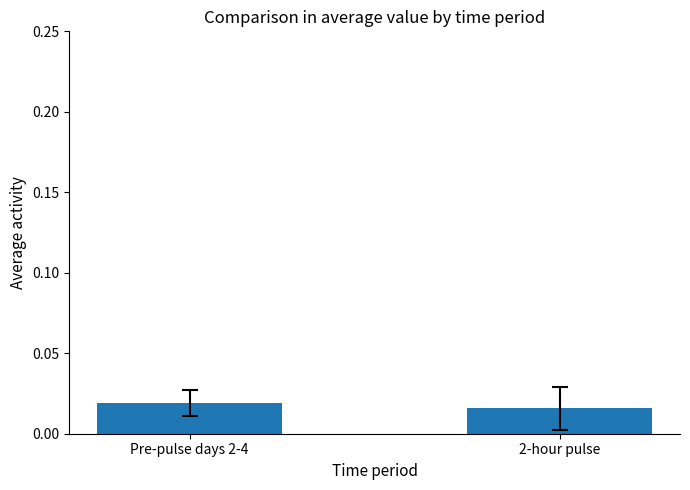

Are the bars horizontal?

No